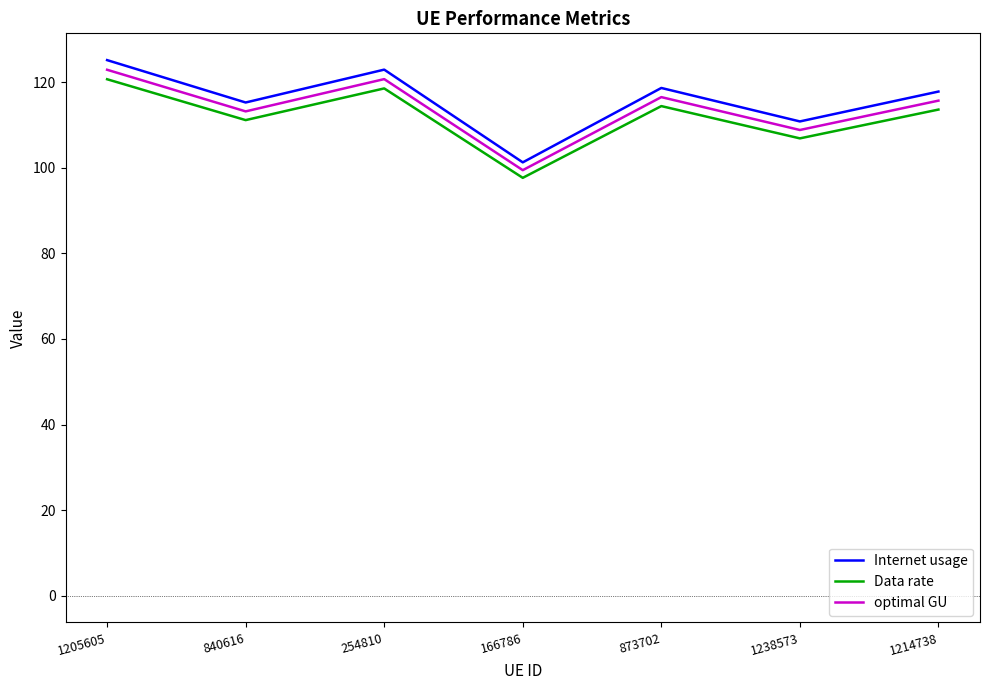

What is the smallest value displayed?

97.6